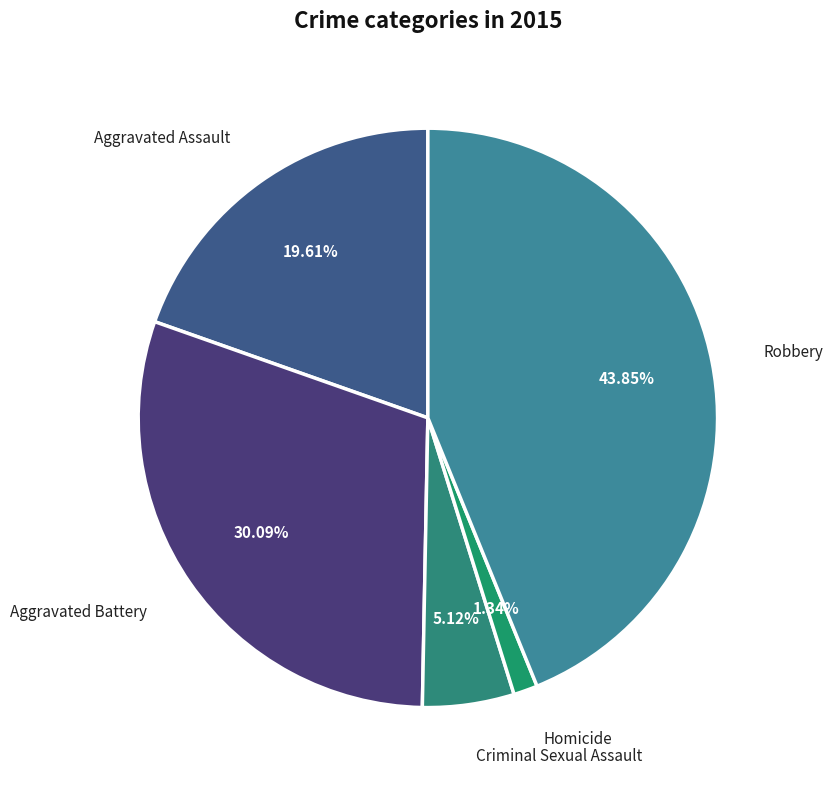

Does Aggravated Assault represent more than half of the total?

No